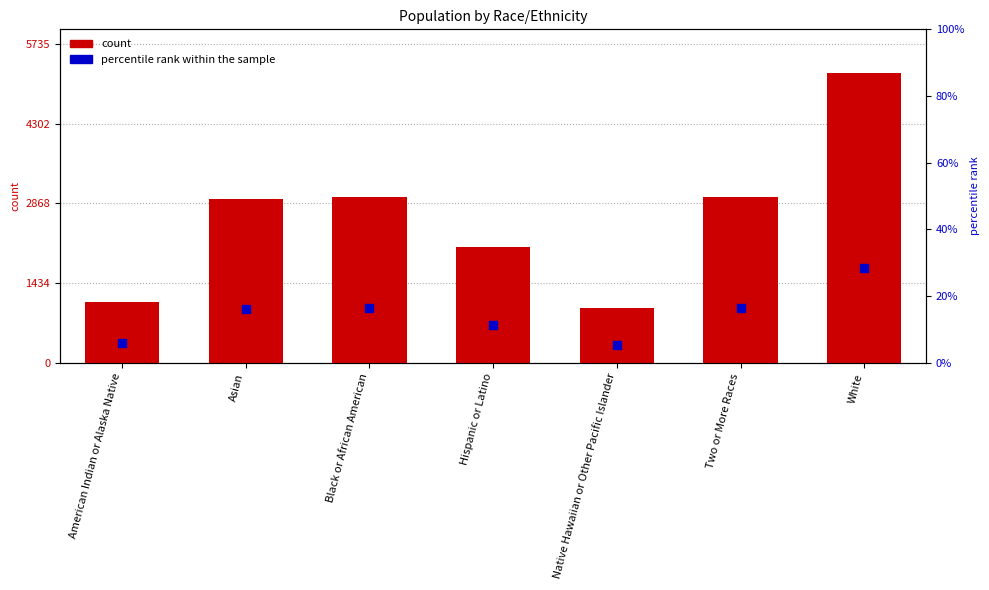

What is the total value across all series at Asian?

2952.1